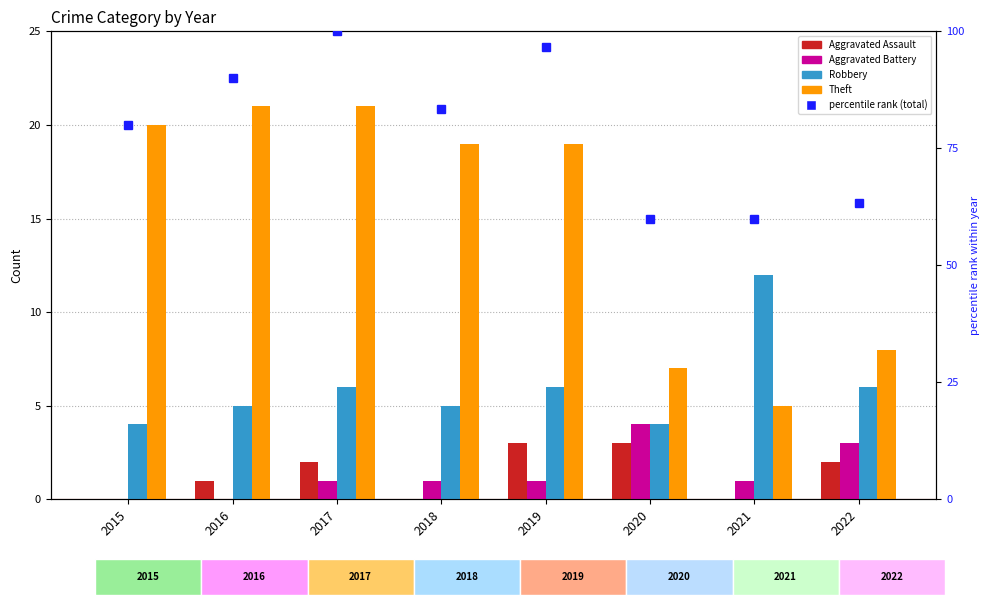

Count the number of categories in the chart.

8